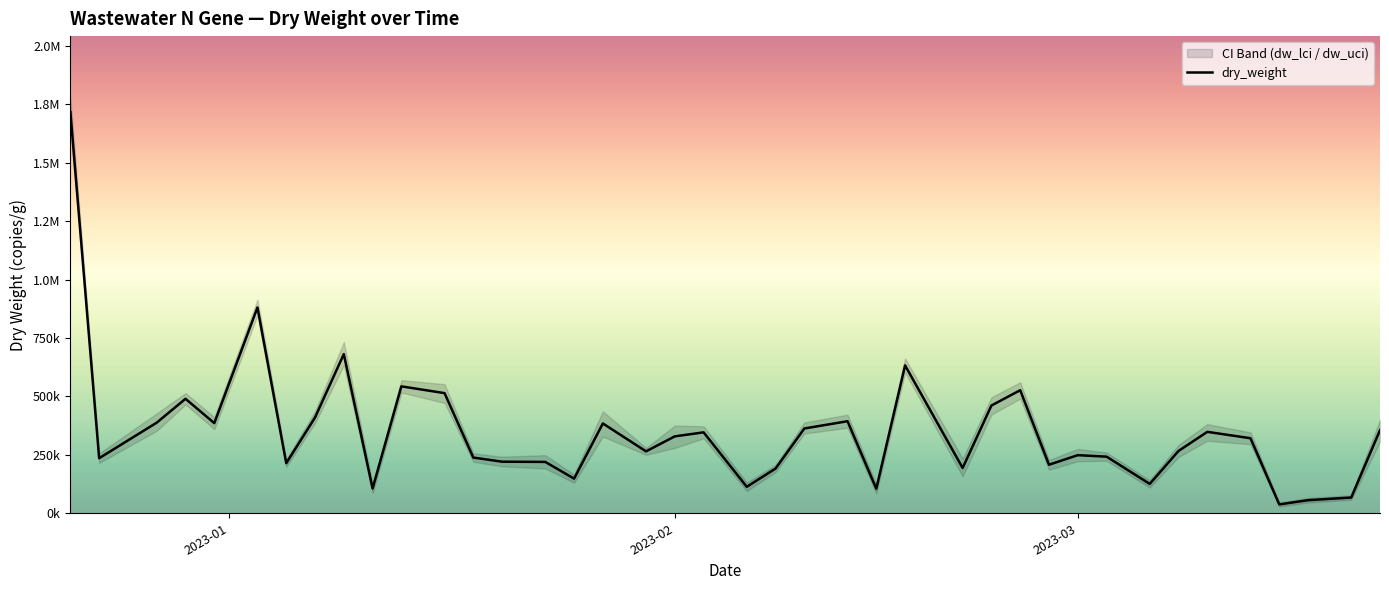

How many values in the dry_weight series exceed 321067?

20